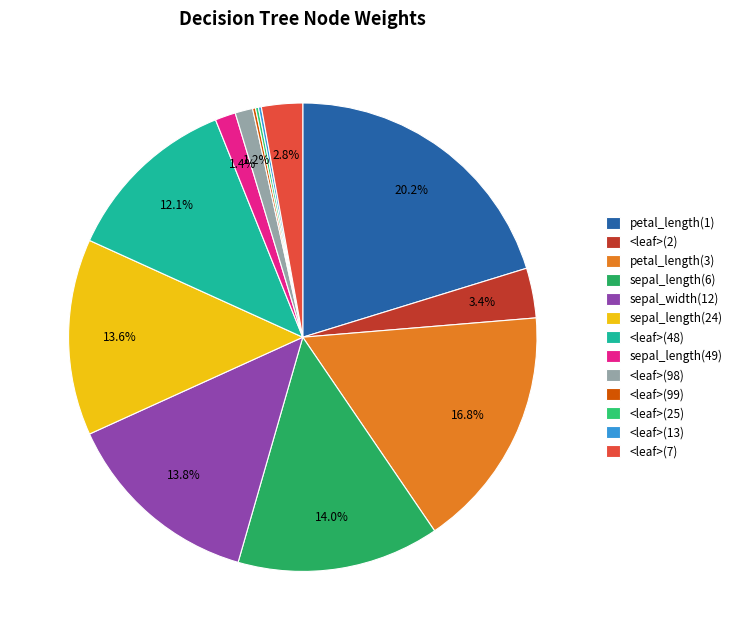

Count the number of slices in the pie.

13